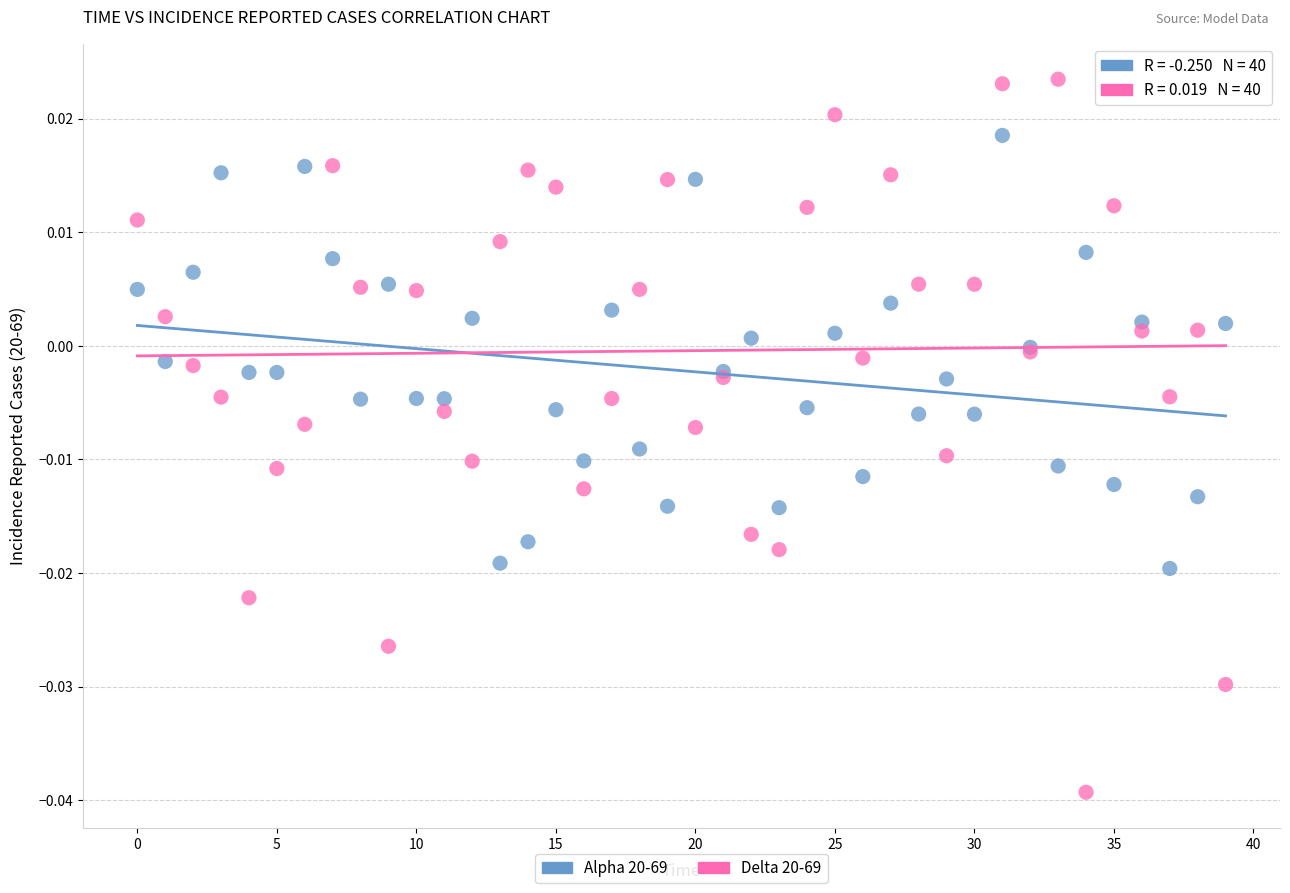

Which series reaches the minimum Y coordinate?

Delta 20-69